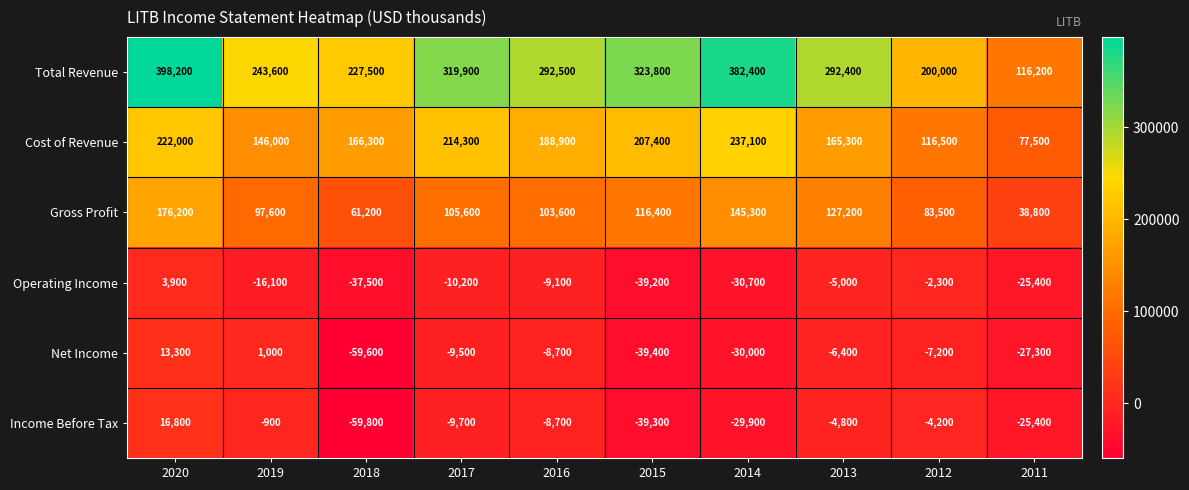

What is the difference between the second highest and minimum values in the Gross Profit series?

106500